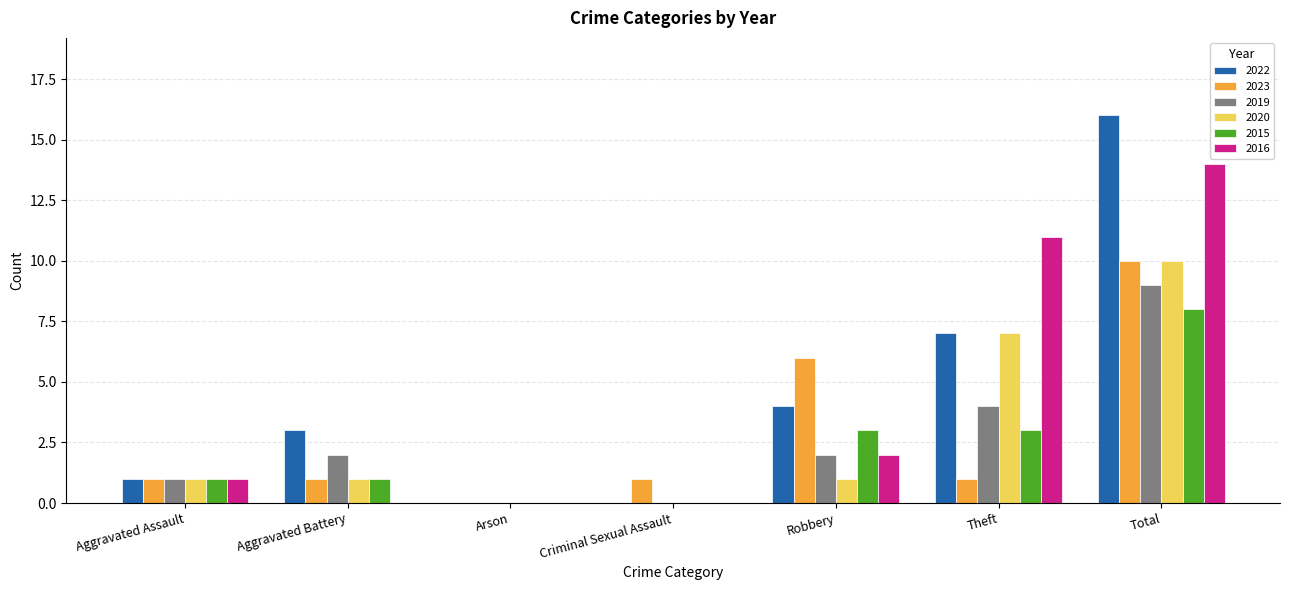

At which label is 2020 closest to 5?

Theft